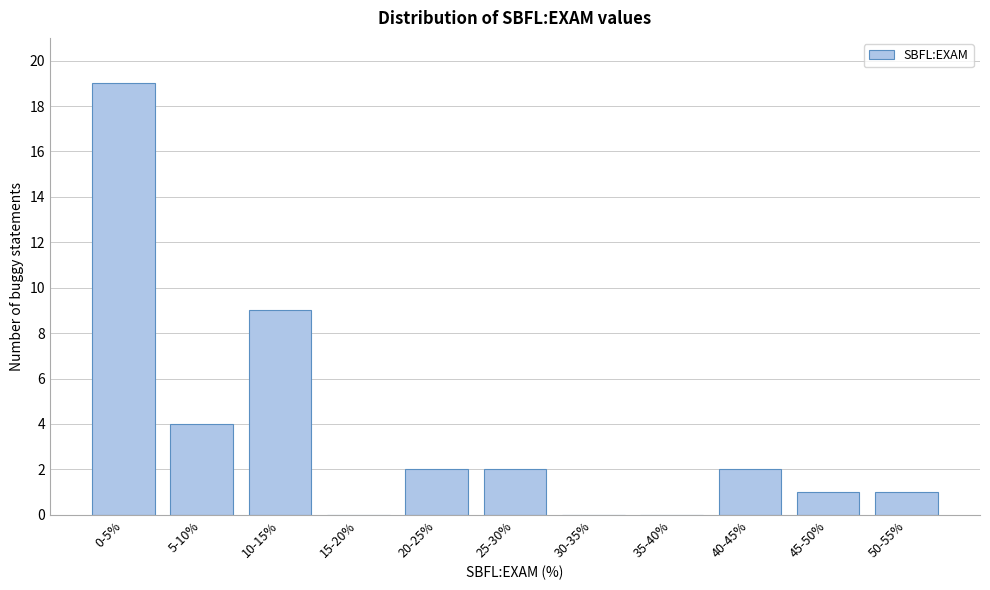

Reading left to right, extract all data points from this chart.

0-5%=19	5-10%=4	10-15%=9	15-20%=0	20-25%=2	25-30%=2	30-35%=0	35-40%=0	40-45%=2	45-50%=1	50-55%=1